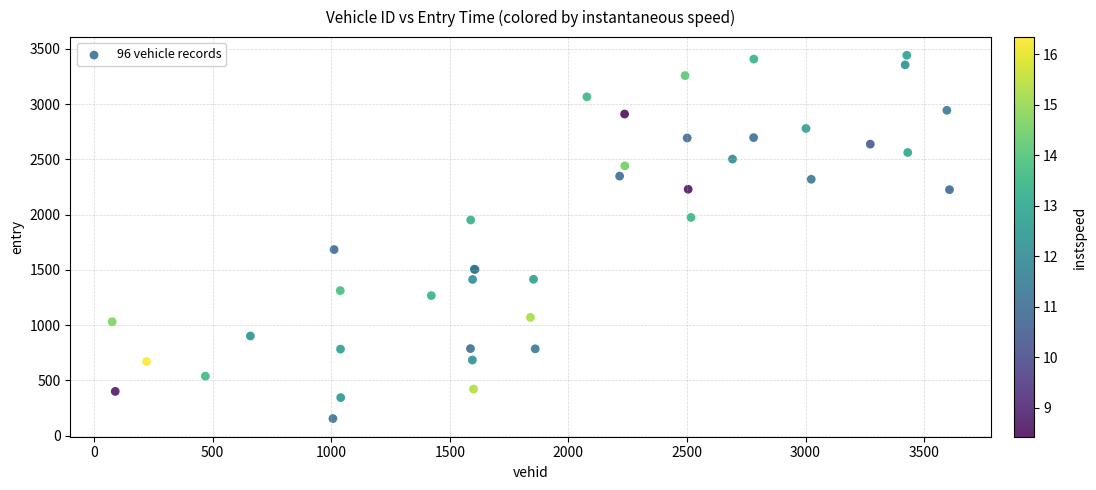

What Y value in the scatter plot is closest to 1798?

1684.4